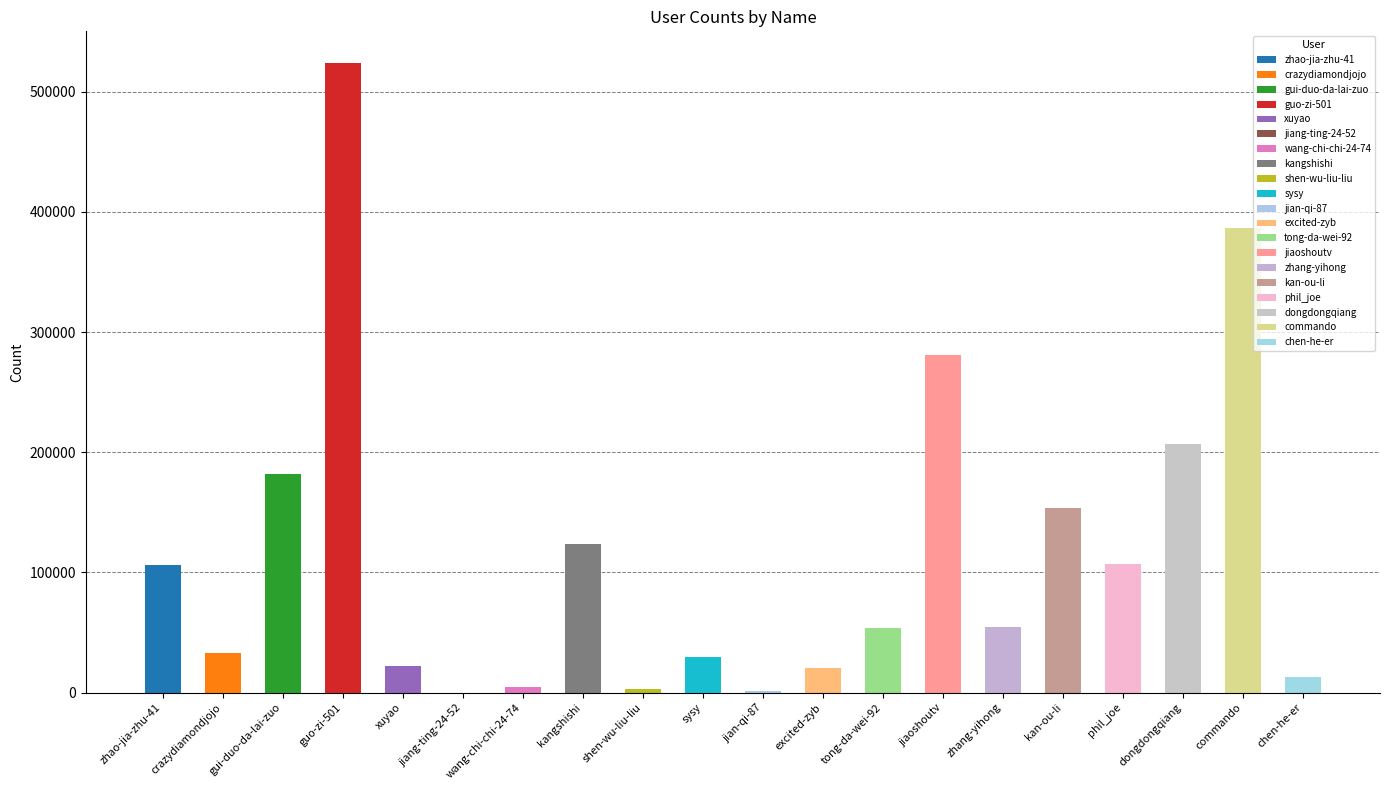

What is the average value?

115381